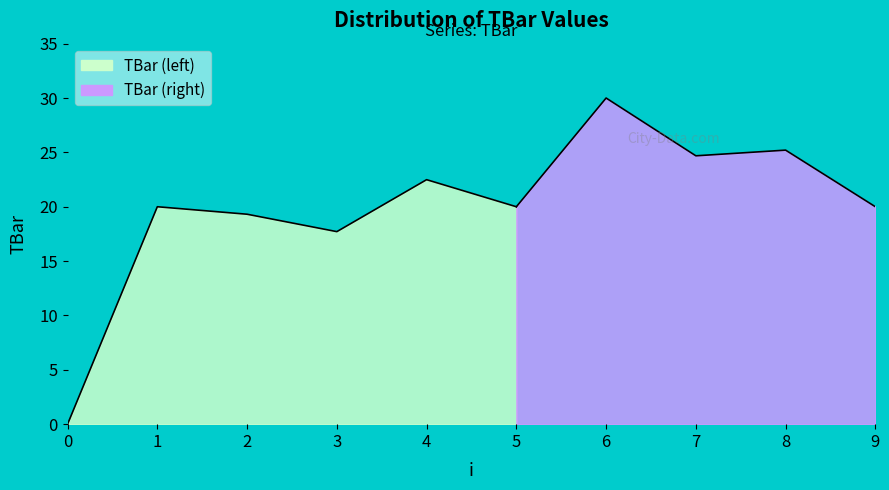

Rank the categories by value from lowest to highest.

0, 3, 2, 1, 5, 9, 4, 7, 8, 6